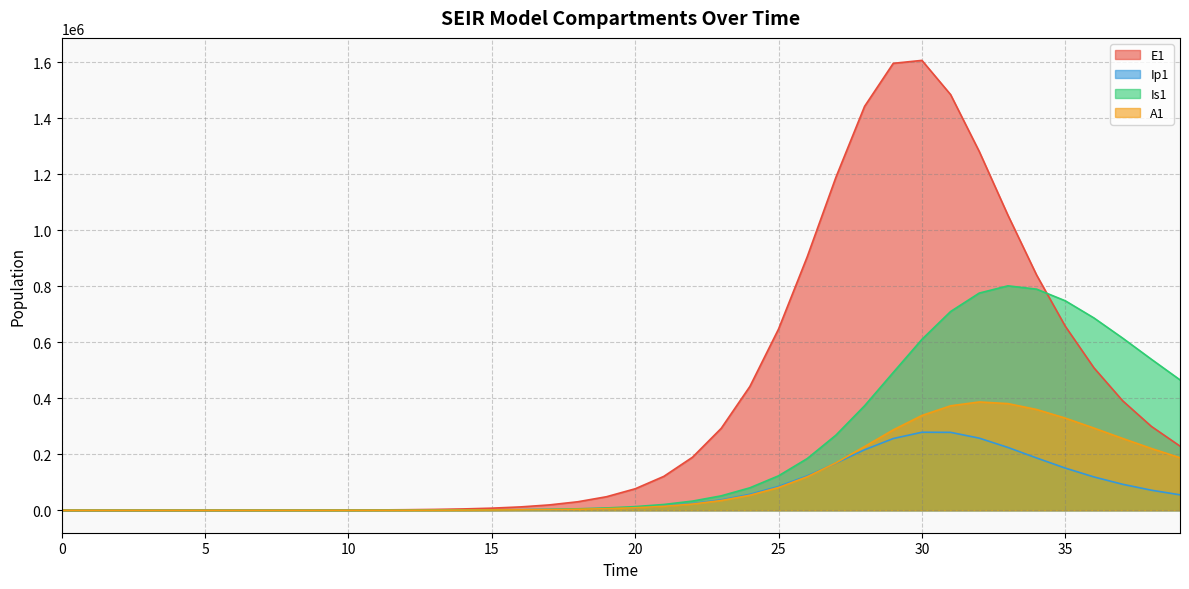

Which has a higher value, 39 or 22?

39